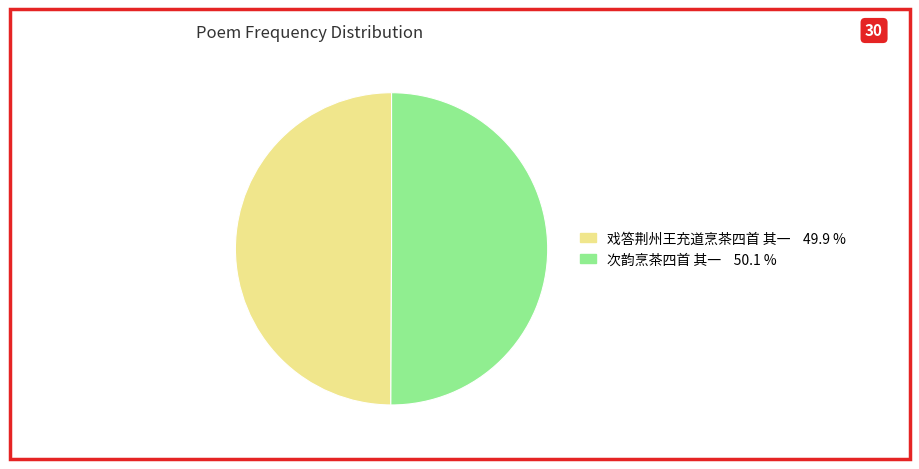

Approximately how many times larger is the value at 戏答荆州王充道烹茶四首 其一 compared to 次韵烹茶四首 其一?

1.0